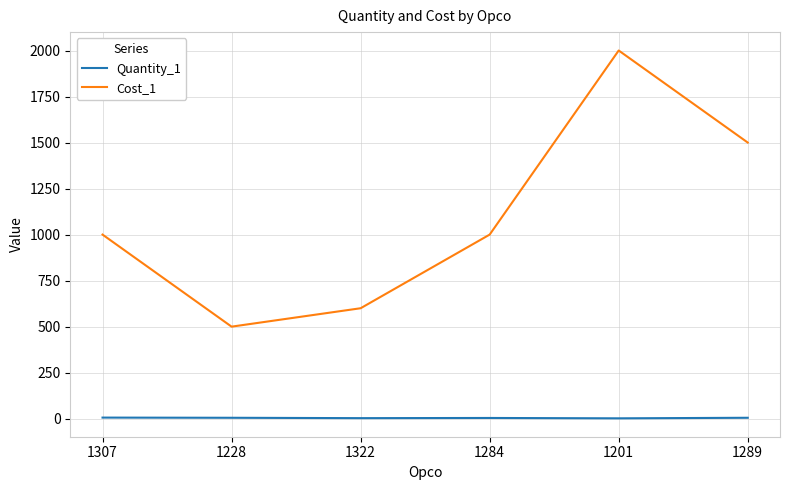

How many lines are shown in the chart?

2